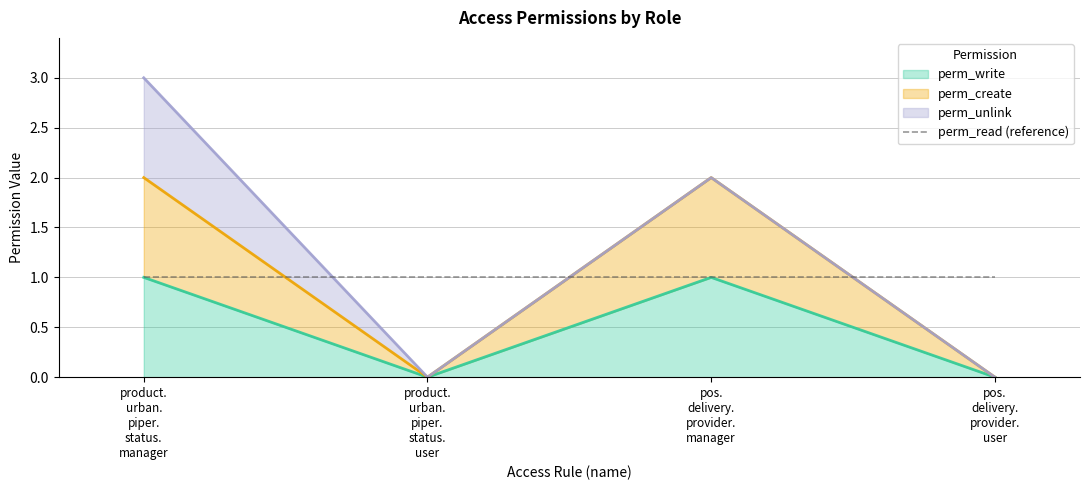

What is the difference between the maximum and minimum values in the perm_write series?

1